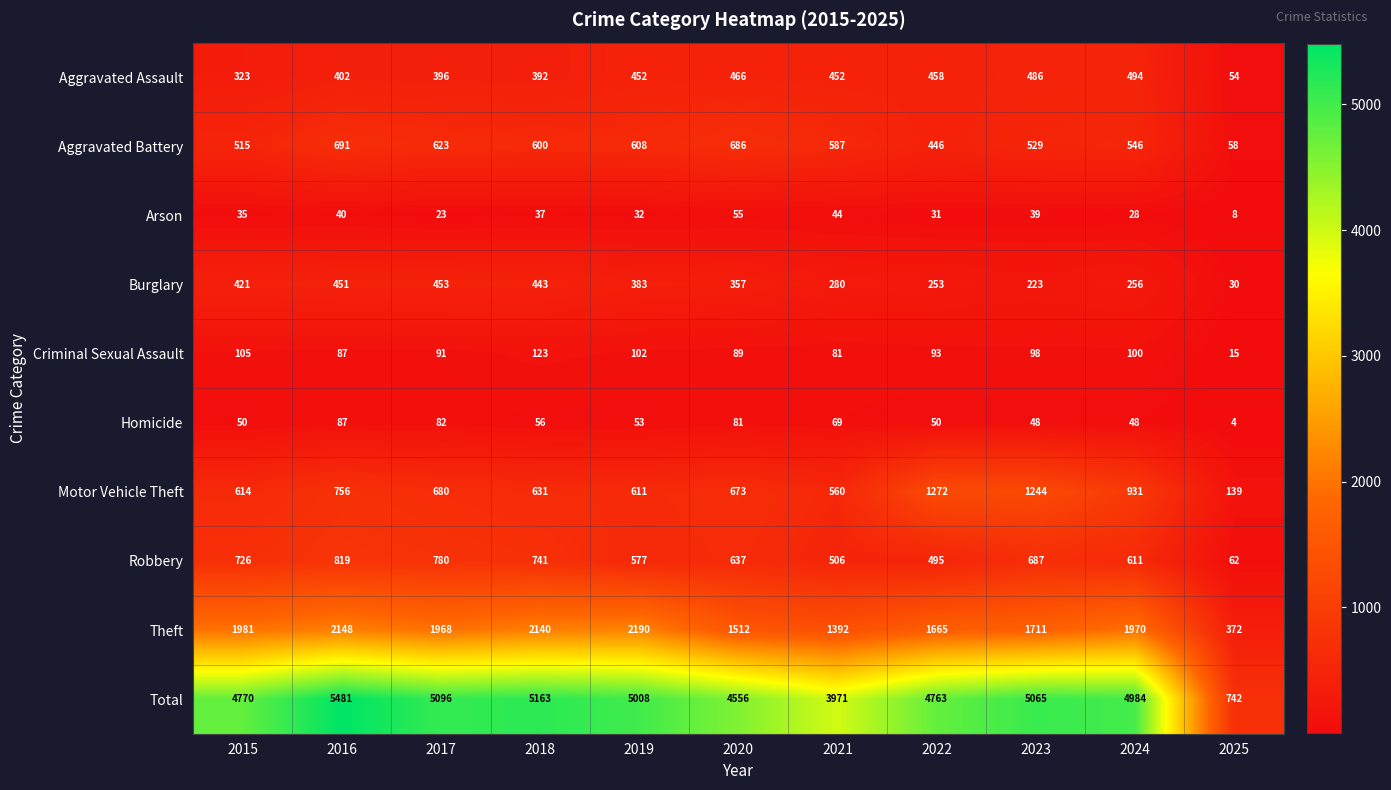

At how many categories does at least one series exceed 2126?

10